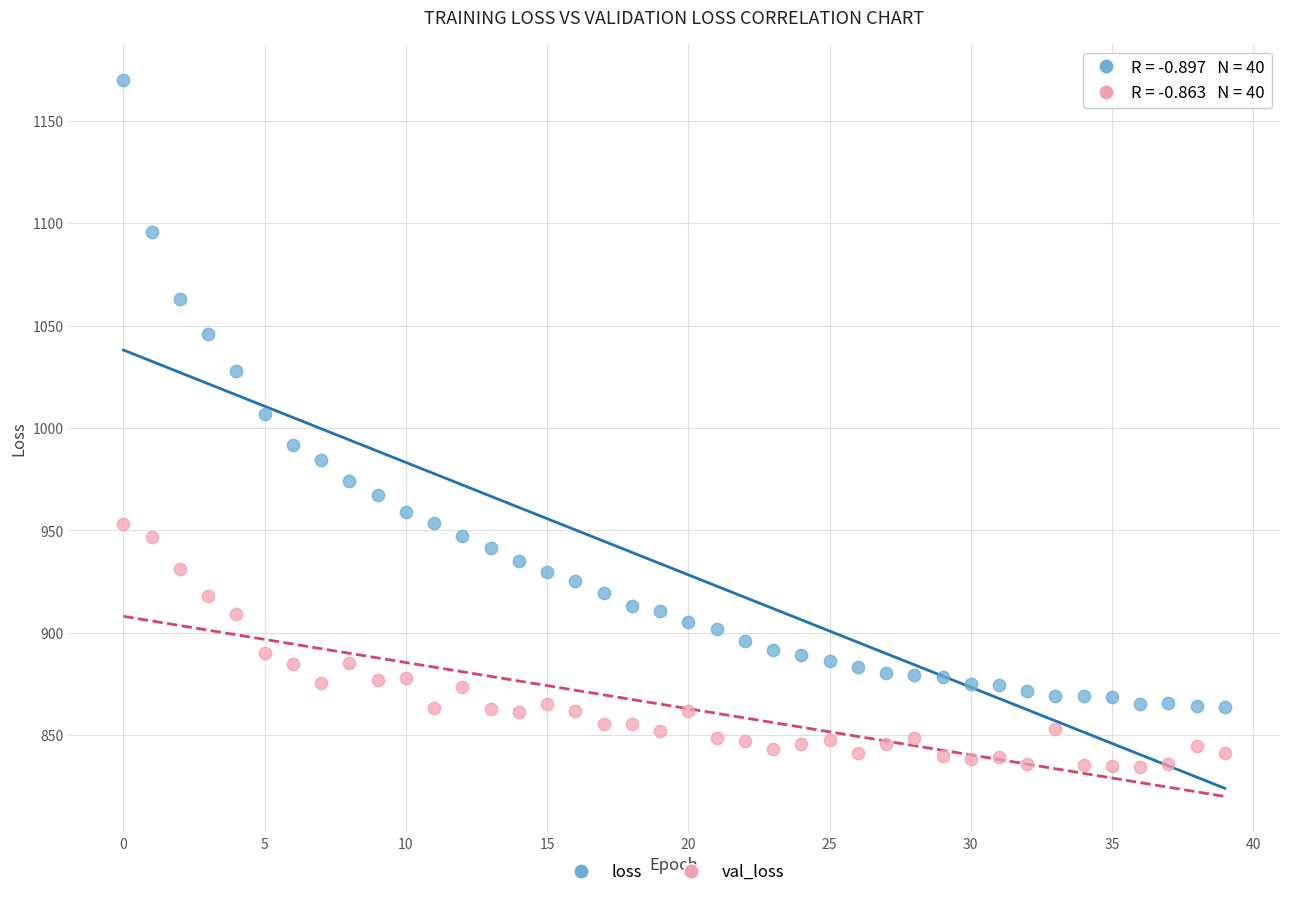

Across all data points, what is the range of Y values (max minus min)?

335.5